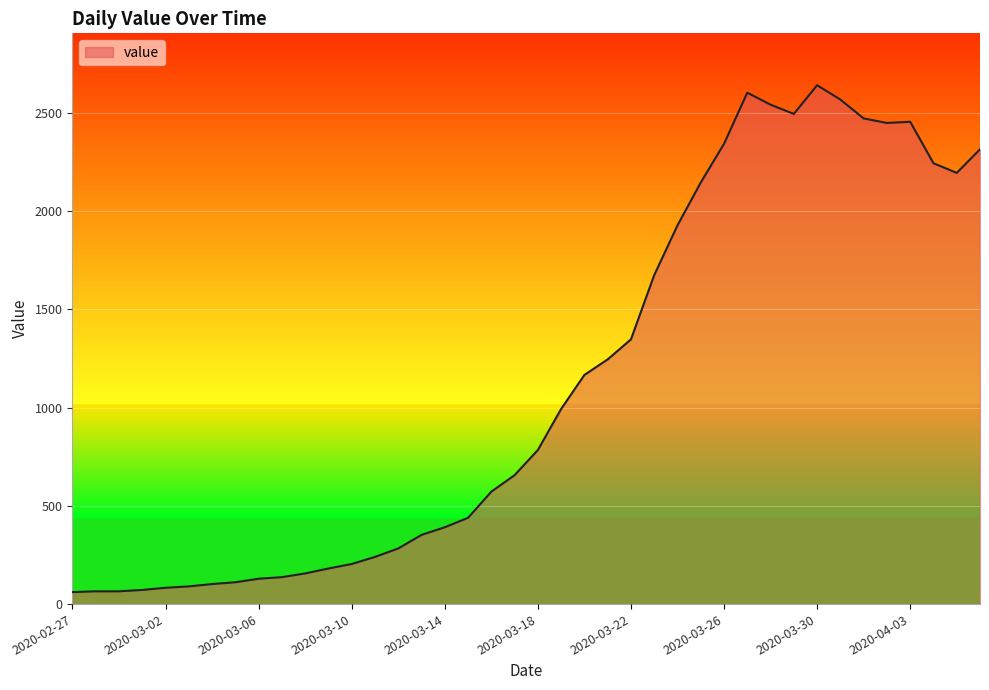

What is the difference between the maximum and minimum values?

2579